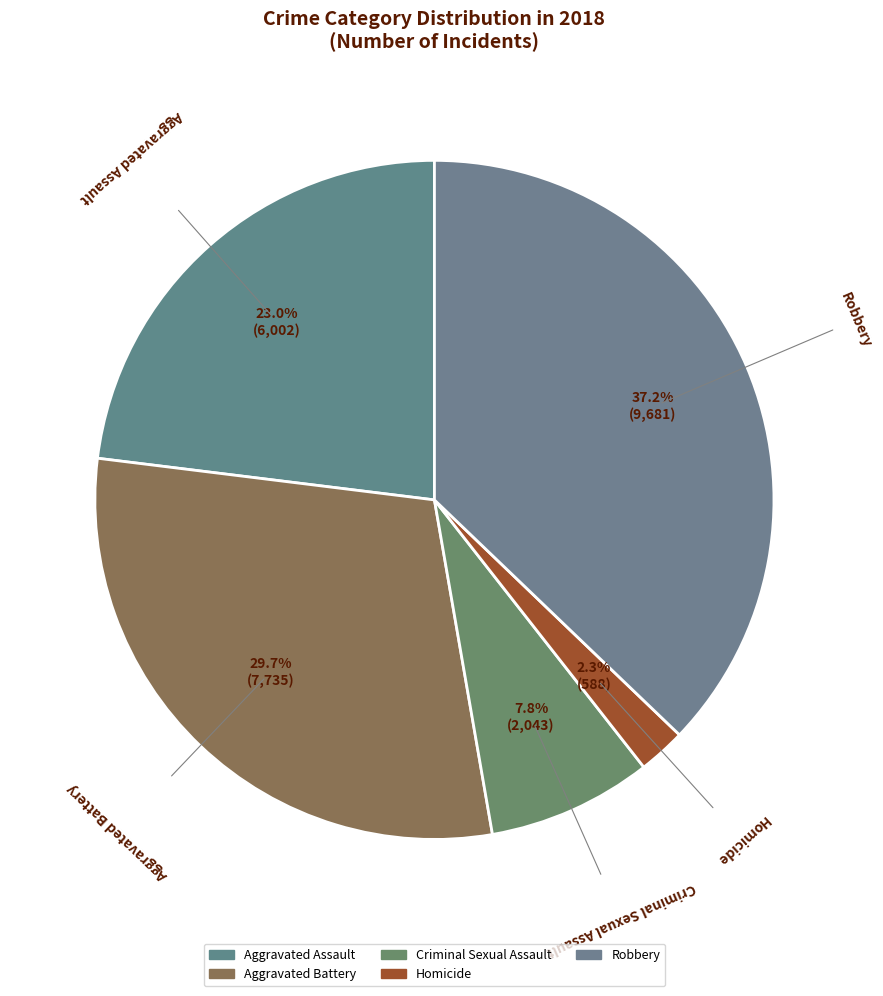

How many slices are in this pie chart?

5